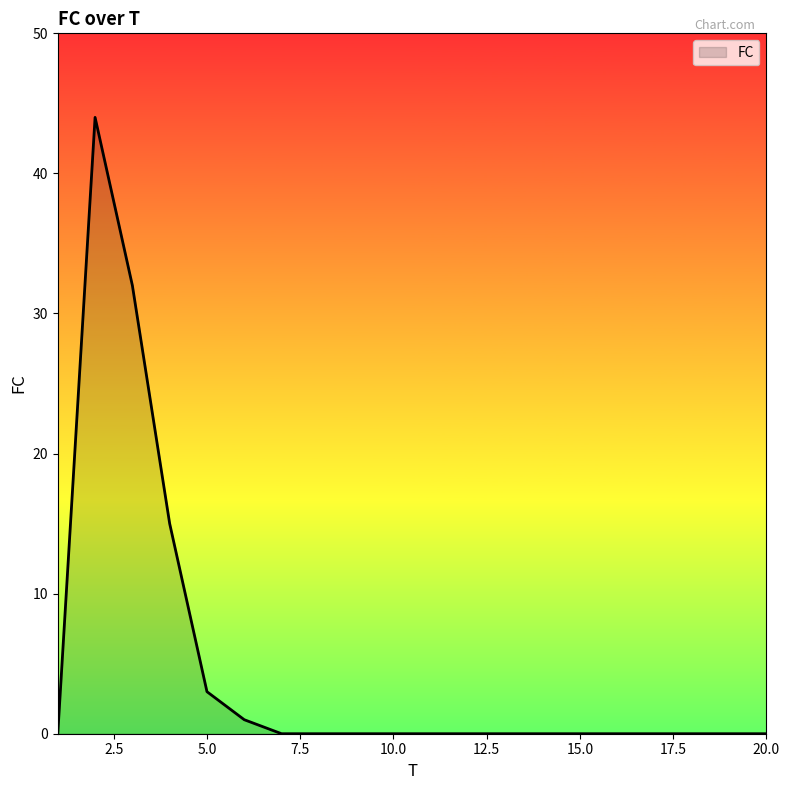

Reading left to right, list all the values displayed in this chart.

0	44	32	15	3	1	0	0	0	0	0	0	0	0	0	0	0	0	0	0